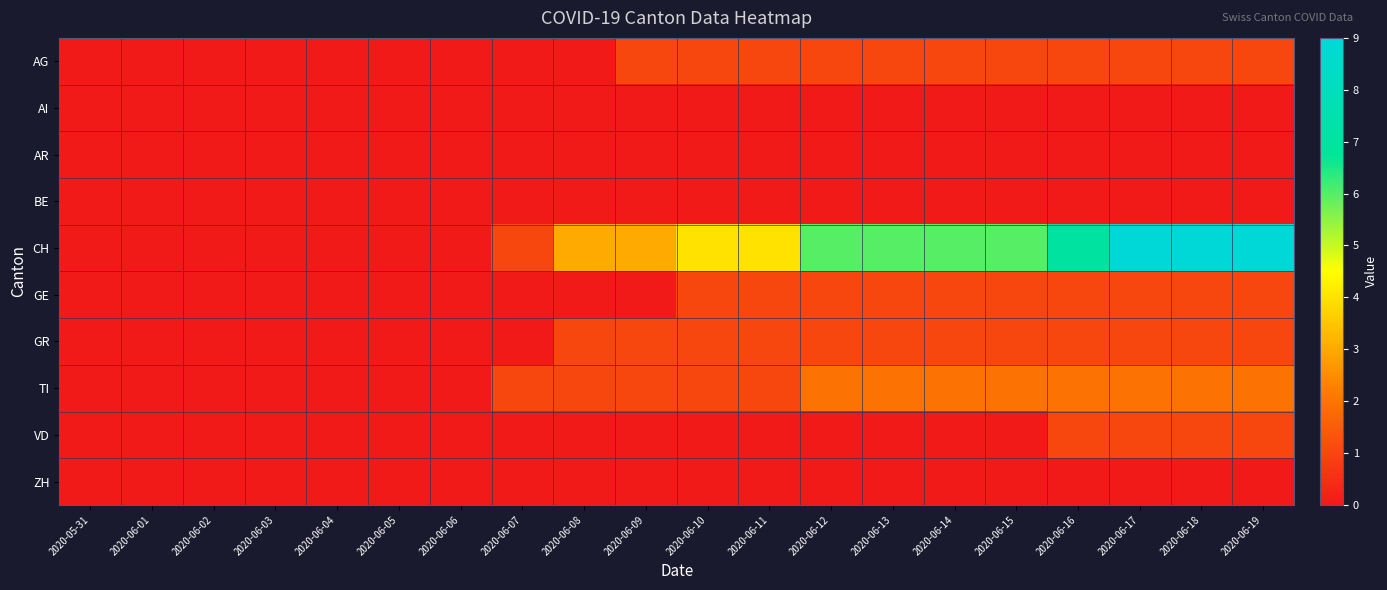

Reading right to left, transcribe all the data shown in this chart.

AG: 2020-06-19=1	2020-06-18=1	2020-06-17=1	2020-06-16=1	2020-06-15=1	2020-06-14=1	2020-06-13=1	2020-06-12=1	2020-06-11=1	2020-06-10=1	2020-06-09=1	2020-06-08=0	2020-06-07=0	2020-06-06=0	2020-06-05=0	2020-06-04=0	2020-06-03=0	2020-06-02=0	2020-06-01=0	2020-05-31=0
AI: 2020-06-19=0	2020-06-18=0	2020-06-17=0	2020-06-16=0	2020-06-15=0	2020-06-14=0	2020-06-13=0	2020-06-12=0	2020-06-11=0	2020-06-10=0	2020-06-09=0	2020-06-08=0	2020-06-07=0	2020-06-06=0	2020-06-05=0	2020-06-04=0	2020-06-03=0	2020-06-02=0	2020-06-01=0	2020-05-31=0
AR: 2020-06-19=0	2020-06-18=0	2020-06-17=0	2020-06-16=0	2020-06-15=0	2020-06-14=0	2020-06-13=0	2020-06-12=0	2020-06-11=0	2020-06-10=0	2020-06-09=0	2020-06-08=0	2020-06-07=0	2020-06-06=0	2020-06-05=0	2020-06-04=0	2020-06-03=0	2020-06-02=0	2020-06-01=0	2020-05-31=0
BE: 2020-06-19=0	2020-06-18=0	2020-06-17=0	2020-06-16=0	2020-06-15=0	2020-06-14=0	2020-06-13=0	2020-06-12=0	2020-06-11=0	2020-06-10=0	2020-06-09=0	2020-06-08=0	2020-06-07=0	2020-06-06=0	2020-06-05=0	2020-06-04=0	2020-06-03=0	2020-06-02=0	2020-06-01=0	2020-05-31=0
CH: 2020-06-19=9	2020-06-18=9	2020-06-17=9	2020-06-16=7	2020-06-15=6	2020-06-14=6	2020-06-13=6	2020-06-12=6	2020-06-11=4	2020-06-10=4	2020-06-09=3	2020-06-08=3	2020-06-07=1	2020-06-06=0	2020-06-05=0	2020-06-04=0	2020-06-03=0	2020-06-02=0	2020-06-01=0	2020-05-31=0
GE: 2020-06-19=1	2020-06-18=1	2020-06-17=1	2020-06-16=1	2020-06-15=1	2020-06-14=1	2020-06-13=1	2020-06-12=1	2020-06-11=1	2020-06-10=1	2020-06-09=0	2020-06-08=0	2020-06-07=0	2020-06-06=0	2020-06-05=0	2020-06-04=0	2020-06-03=0	2020-06-02=0	2020-06-01=0	2020-05-31=0
GR: 2020-06-19=1	2020-06-18=1	2020-06-17=1	2020-06-16=1	2020-06-15=1	2020-06-14=1	2020-06-13=1	2020-06-12=1	2020-06-11=1	2020-06-10=1	2020-06-09=1	2020-06-08=1	2020-06-07=0	2020-06-06=0	2020-06-05=0	2020-06-04=0	2020-06-03=0	2020-06-02=0	2020-06-01=0	2020-05-31=0
TI: 2020-06-19=2	2020-06-18=2	2020-06-17=2	2020-06-16=2	2020-06-15=2	2020-06-14=2	2020-06-13=2	2020-06-12=2	2020-06-11=1	2020-06-10=1	2020-06-09=1	2020-06-08=1	2020-06-07=1	2020-06-06=0	2020-06-05=0	2020-06-04=0	2020-06-03=0	2020-06-02=0	2020-06-01=0	2020-05-31=0
VD: 2020-06-19=1	2020-06-18=1	2020-06-17=1	2020-06-16=1	2020-06-15=0	2020-06-14=0	2020-06-13=0	2020-06-12=0	2020-06-11=0	2020-06-10=0	2020-06-09=0	2020-06-08=0	2020-06-07=0	2020-06-06=0	2020-06-05=0	2020-06-04=0	2020-06-03=0	2020-06-02=0	2020-06-01=0	2020-05-31=0
ZH: 2020-06-19=0	2020-06-18=0	2020-06-17=0	2020-06-16=0	2020-06-15=0	2020-06-14=0	2020-06-13=0	2020-06-12=0	2020-06-11=0	2020-06-10=0	2020-06-09=0	2020-06-08=0	2020-06-07=0	2020-06-06=0	2020-06-05=0	2020-06-04=0	2020-06-03=0	2020-06-02=0	2020-06-01=0	2020-05-31=0